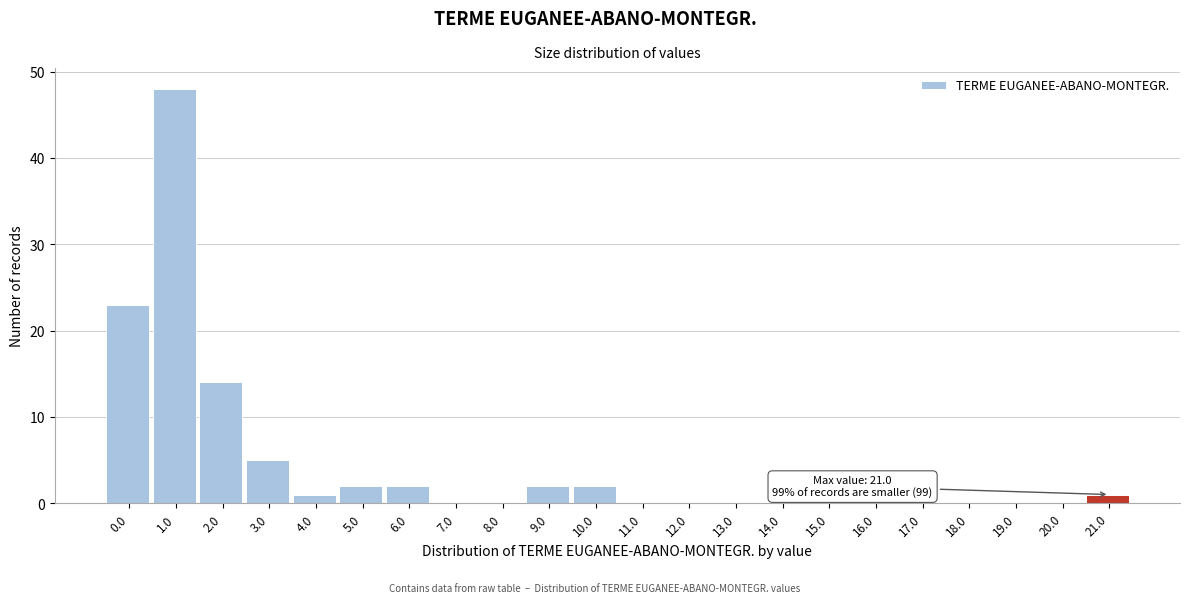

Reading right to left, transcribe all the data shown in this chart.

21.0=1	20.0=0	19.0=0	18.0=0	17.0=0	16.0=0	15.0=0	14.0=0	13.0=0	12.0=0	11.0=0	10.0=2	9.0=2	8.0=0	7.0=0	6.0=2	5.0=2	4.0=1	3.0=5	2.0=14	1.0=48	0.0=23